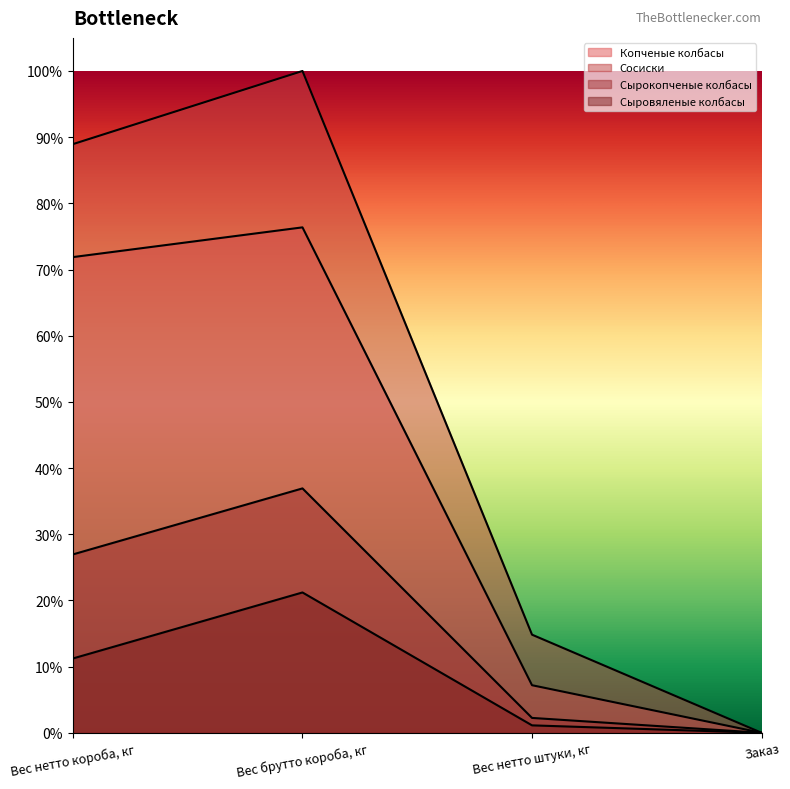

At which category is the sum across all series the highest?

Вес брутто короба, кг